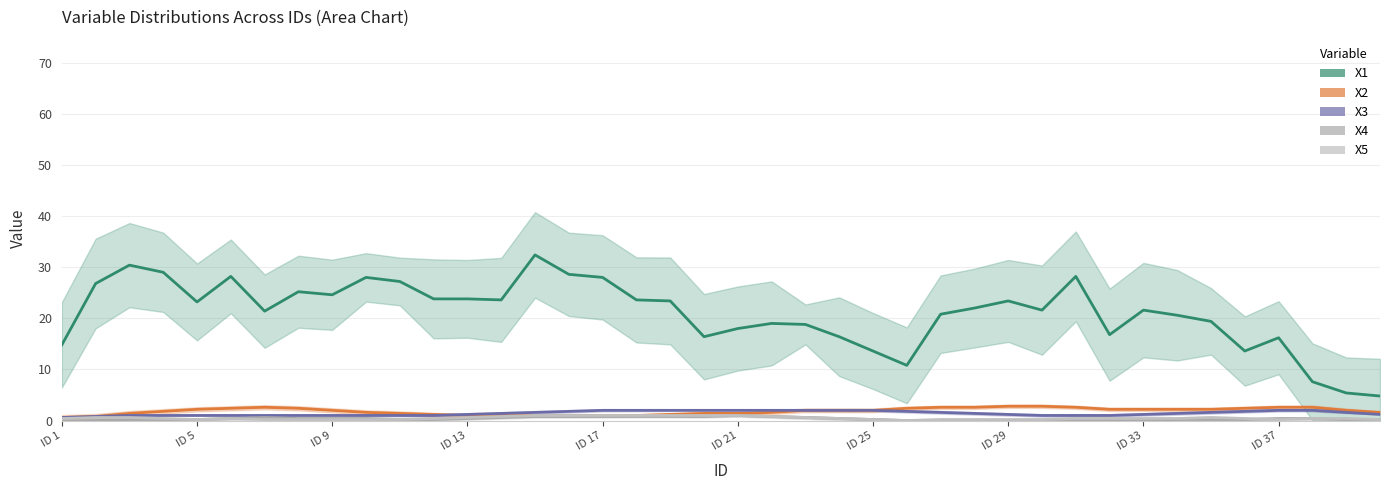

What is the label of the 1st point from the left?

ID 1